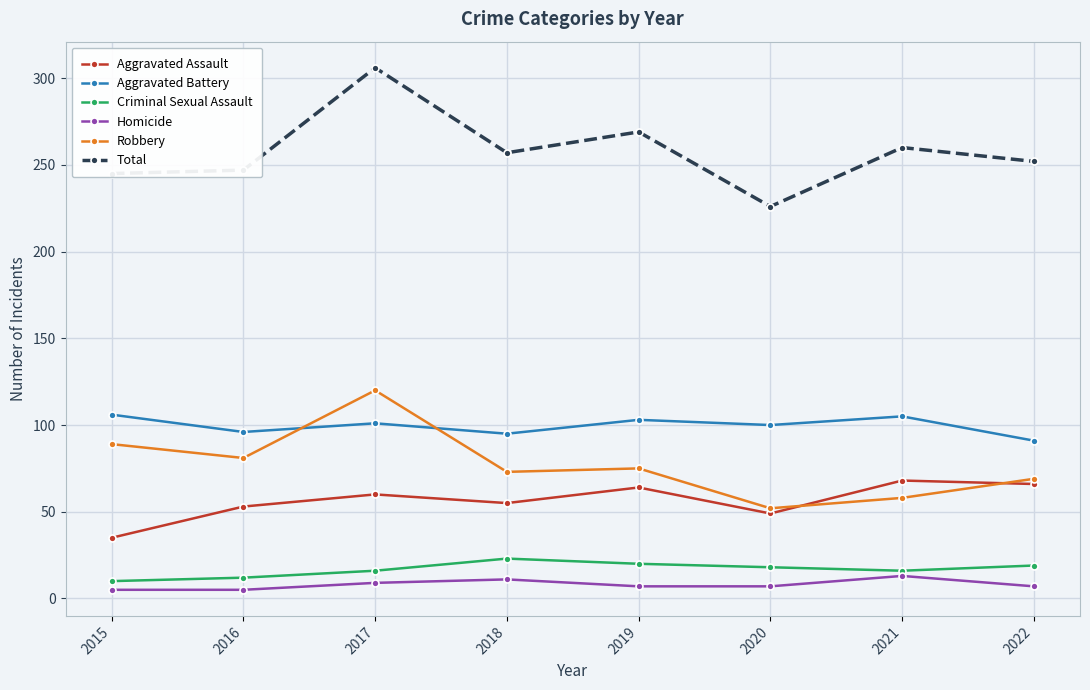

What is the total value across all series at 2019?

538